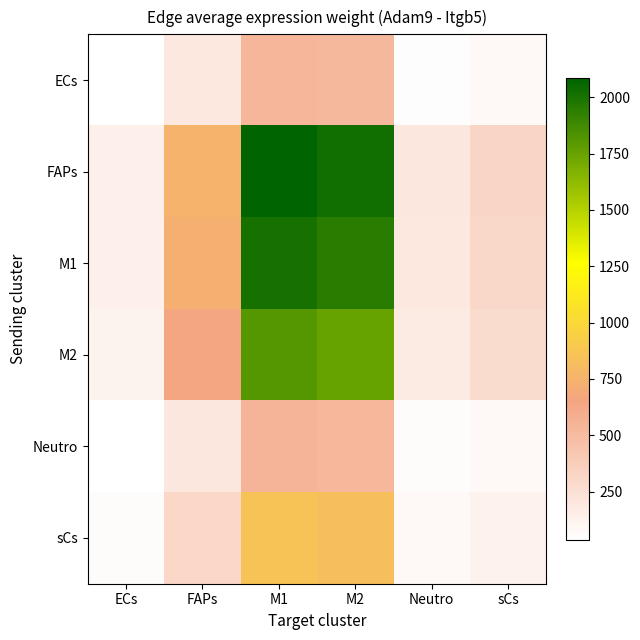

Which series changed the most between ECs and Neutro?

FAPs